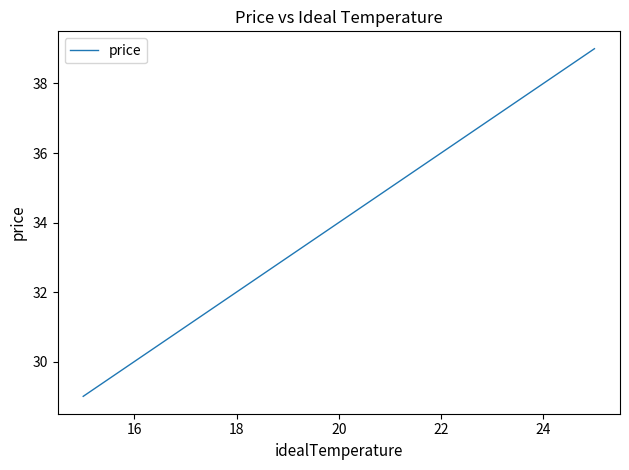

What is the maximum value shown in the chart?

39